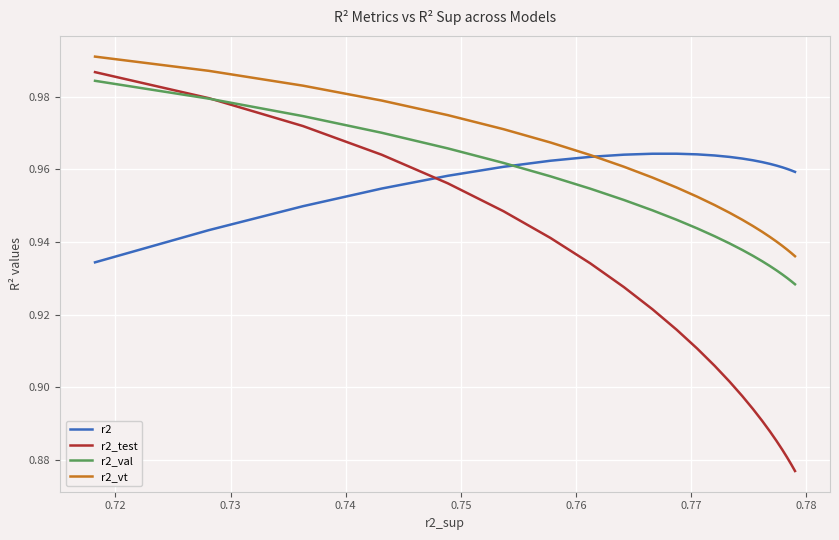

True or false: r2_vt and r2_test cross at least once.

False